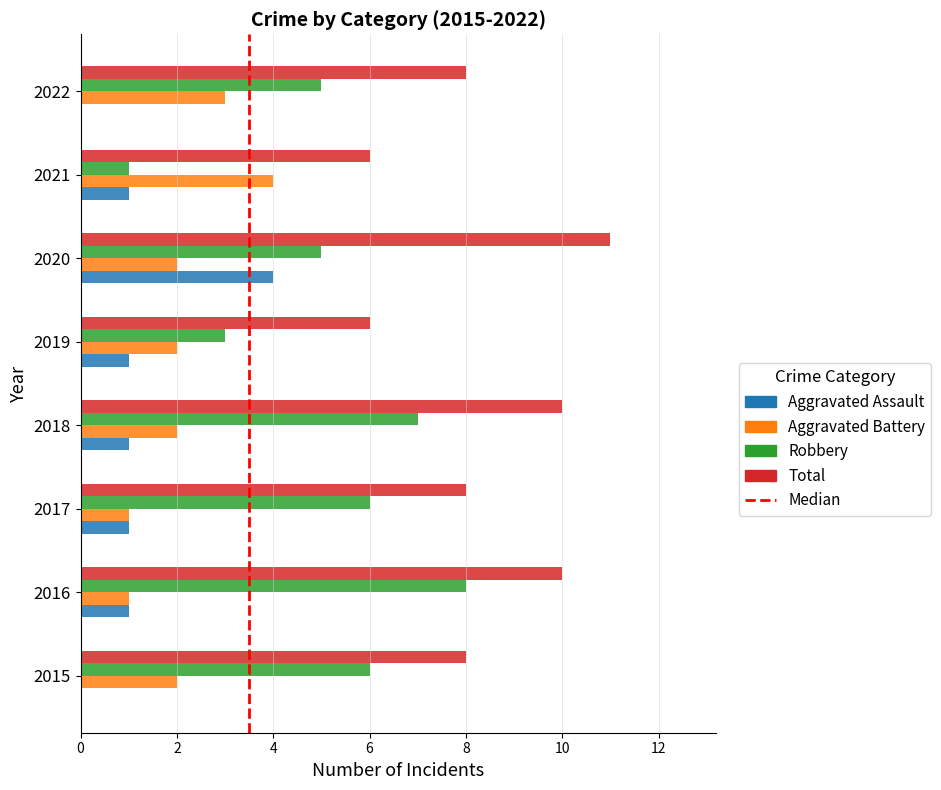

Which category has the highest value in the Aggravated Battery series?

2021